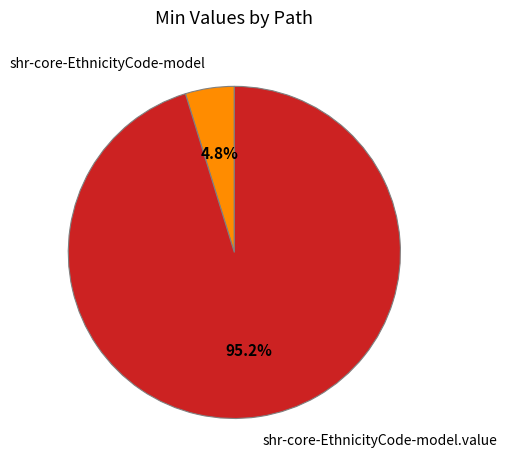

What percentage is the shr-core-EthnicityCode-model.value slice, to the nearest percent?

95%